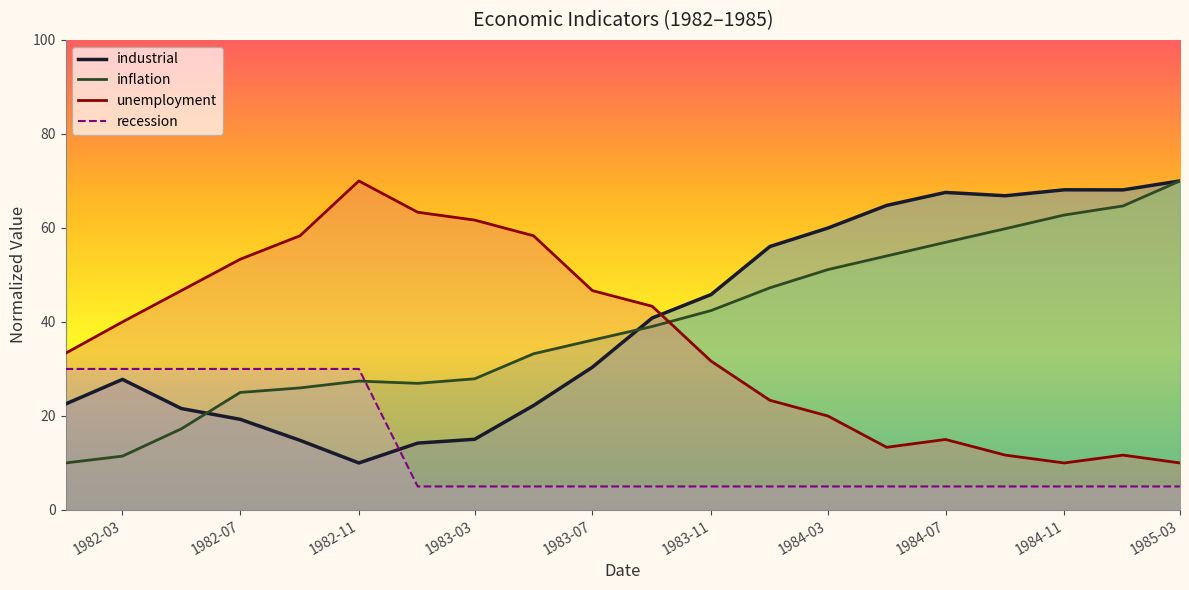

What is the minimum value shown in the chart?

5.0